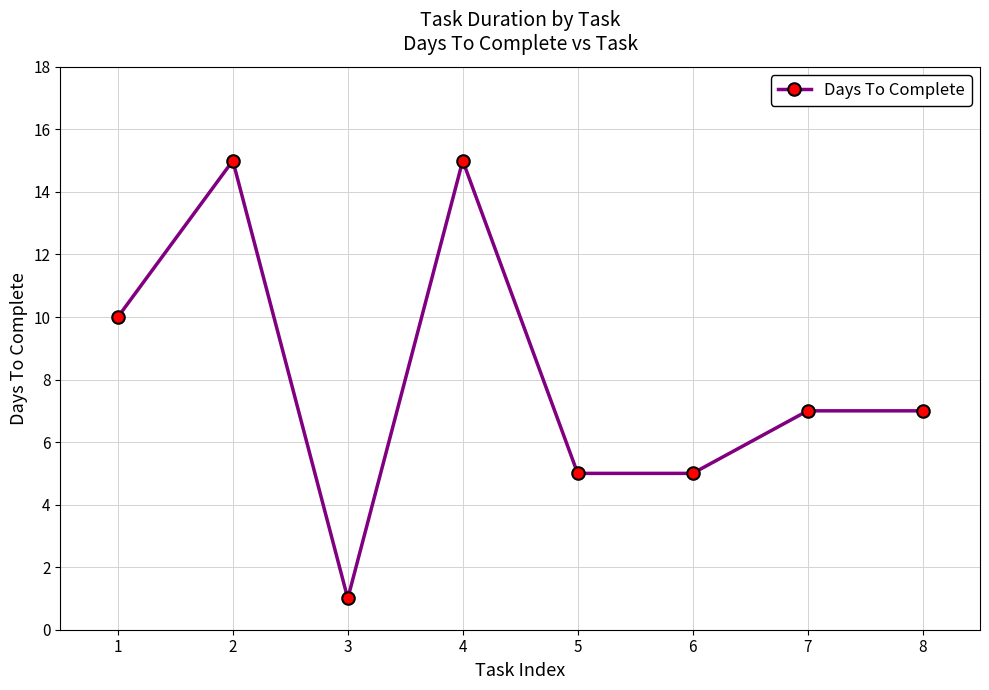

What value does the data have at 2?

15